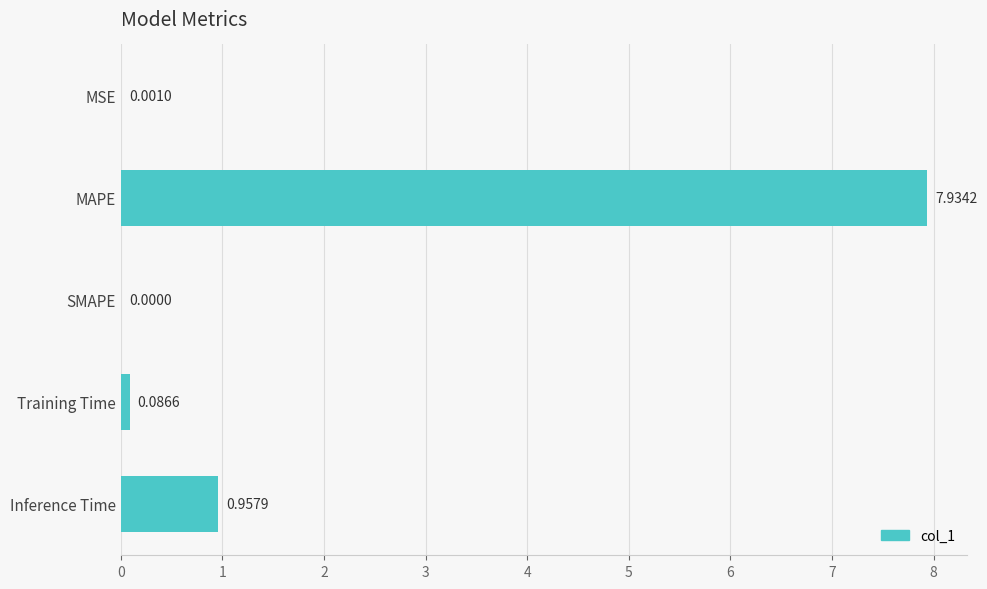

What is the sum of all values?

9.0